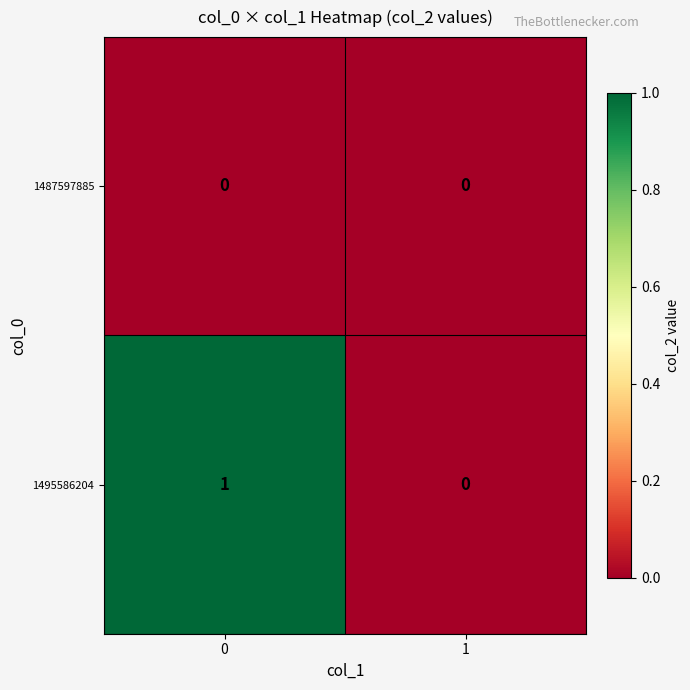

What is the difference between the highest and lowest values at 0?

1